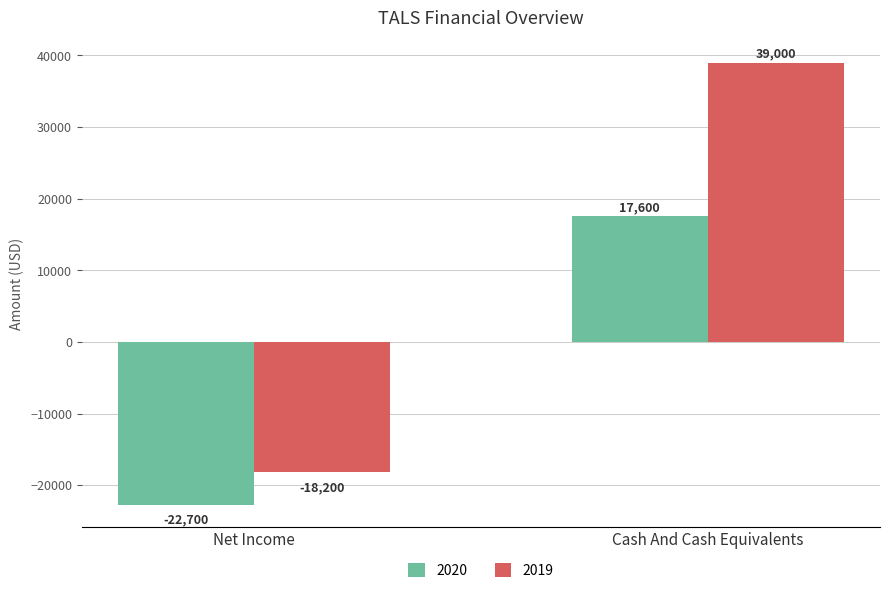

Which series has the widest spread of values?

2019